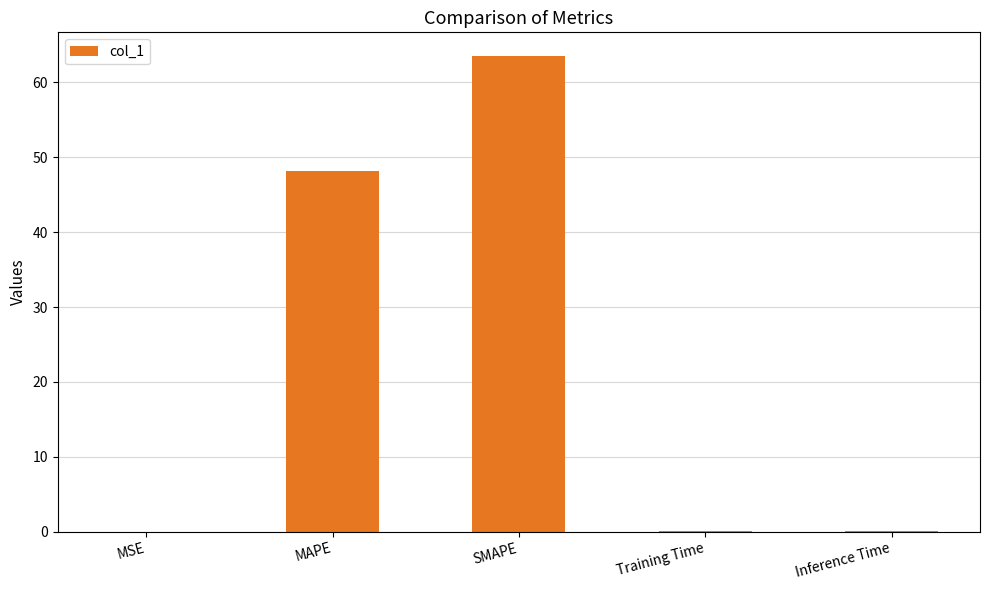

Is it true that the value at MSE is 0.0?

True